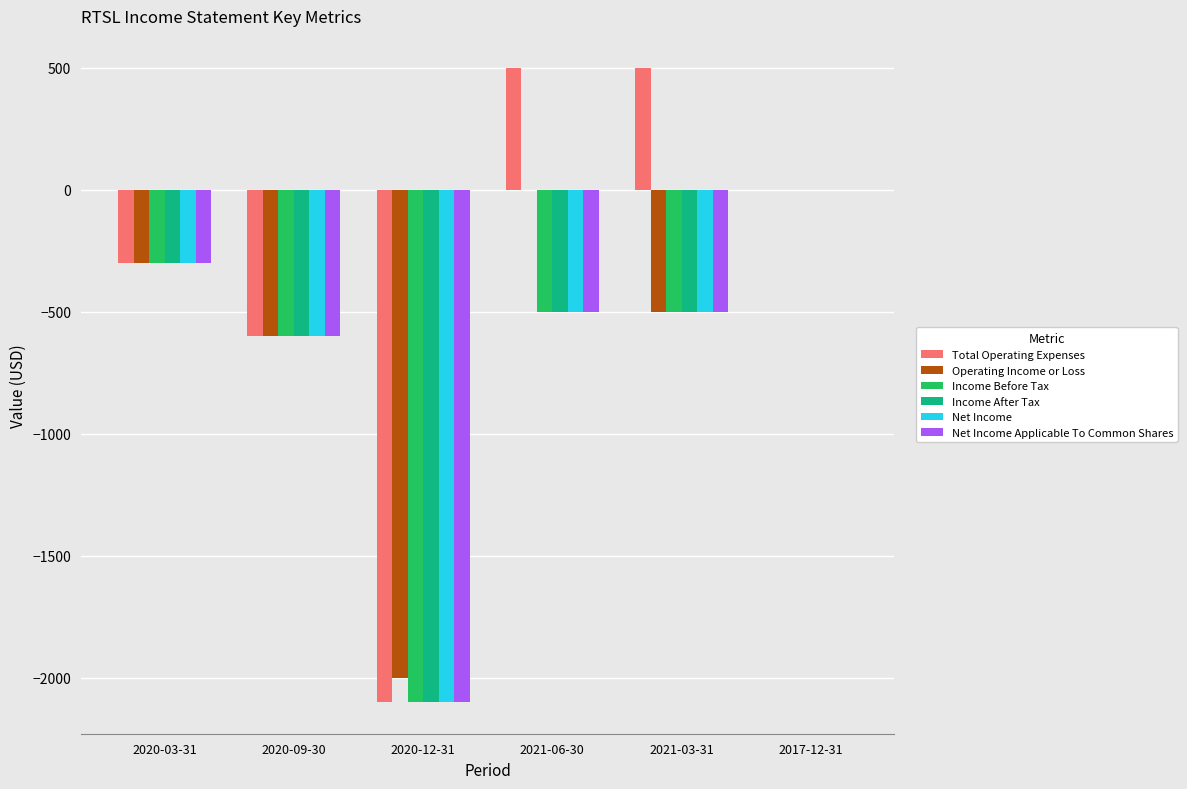

The Income Before Tax series shows -600 at 2020-09-30. True or false?

True